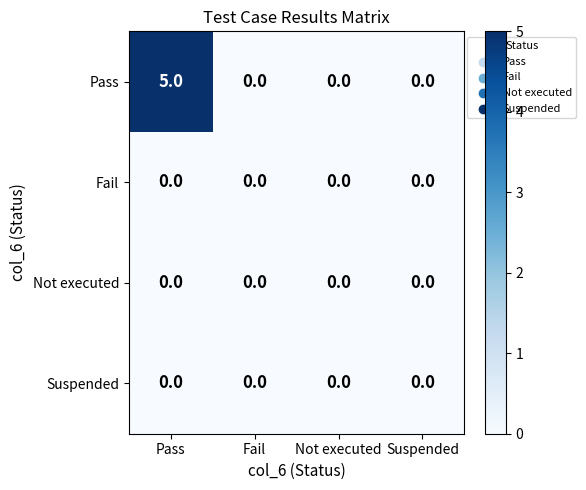

Which series has the widest spread of values?

Pass